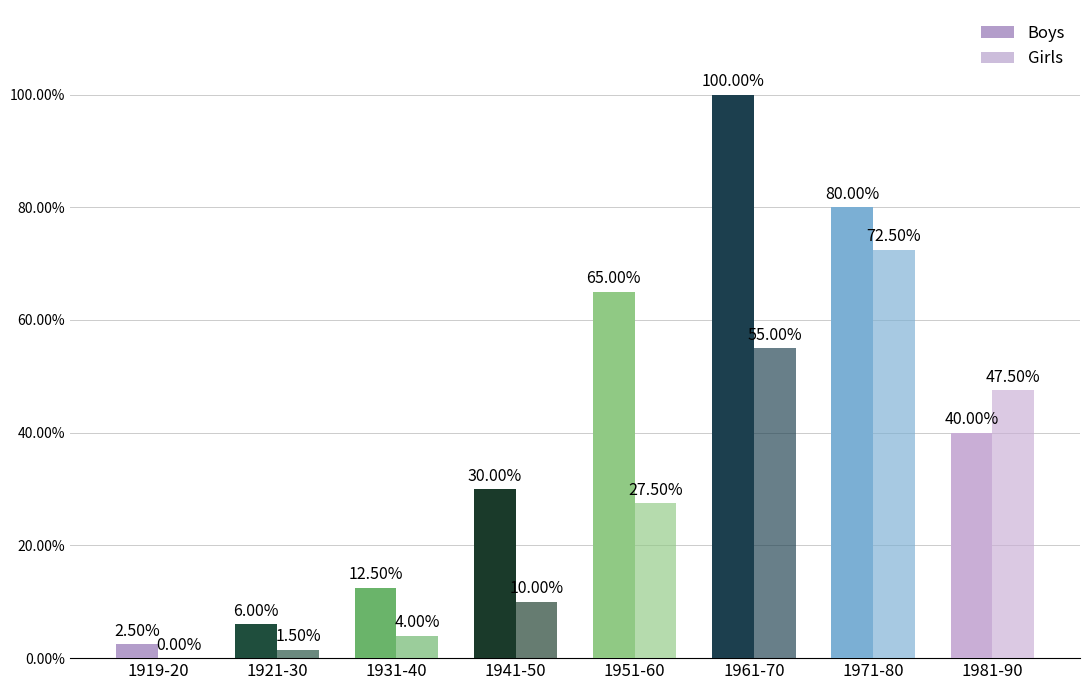

Does the chart contain stacked bars?

No